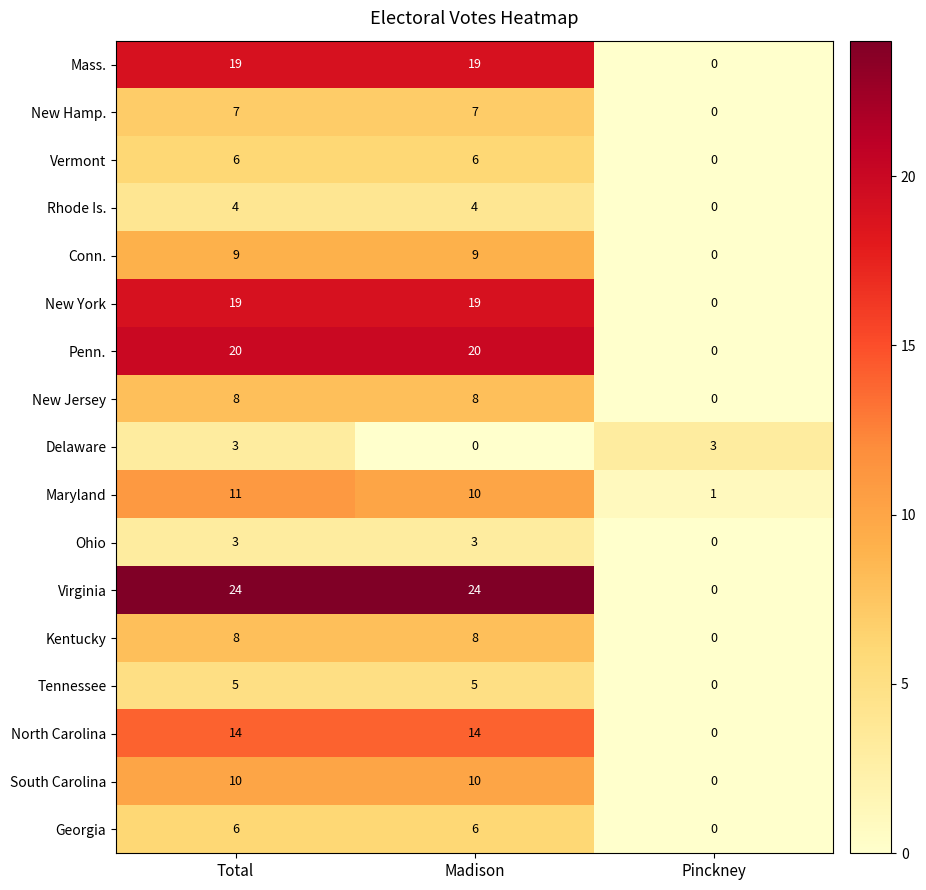

What is the total value across all series at Madison?

172